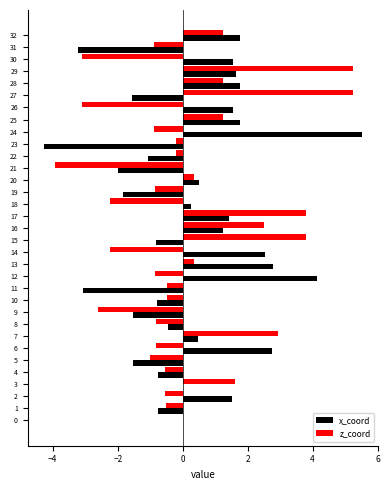

How many categories are shown in the chart?

33